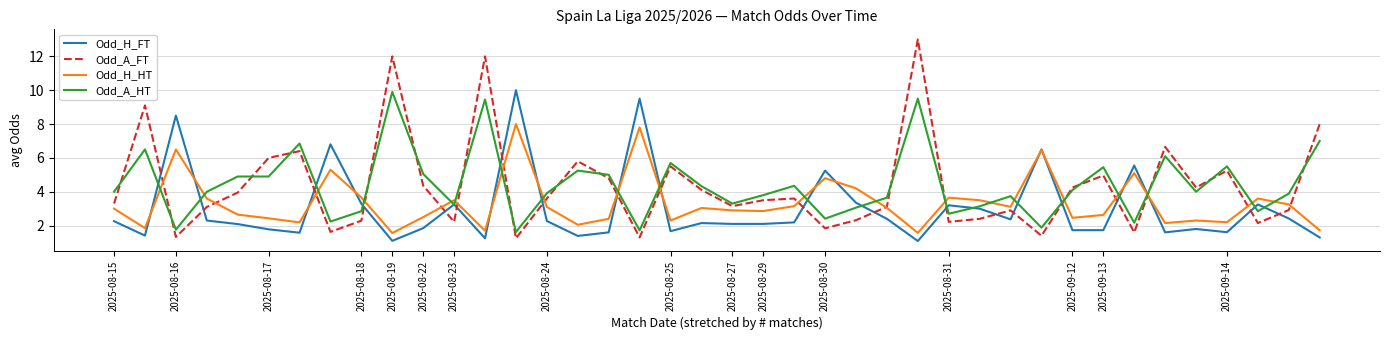

True or false: Odd_A_FT and Odd_A_HT cross at least once.

True